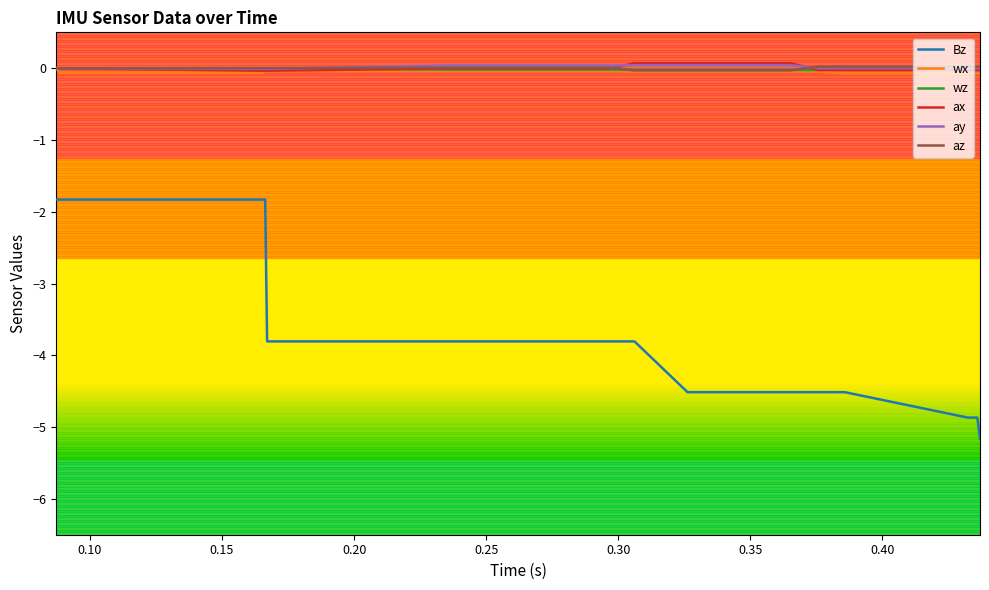

What is the minimum value shown in the chart?

-5.2